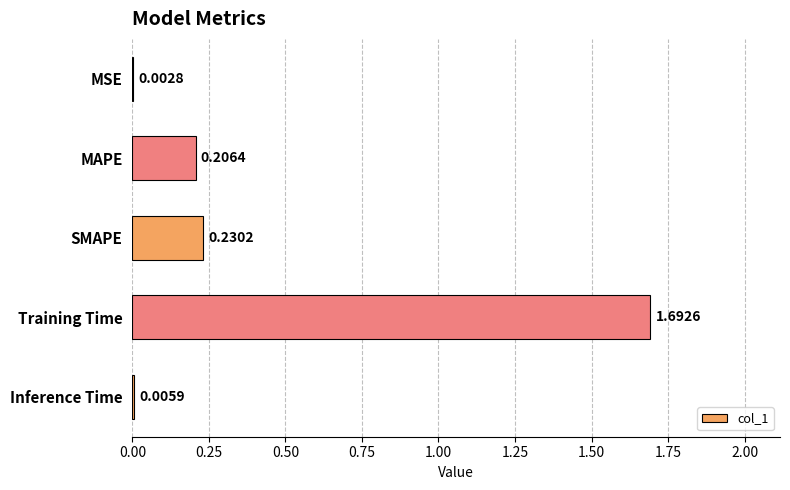

Between Inference Time and MSE, which is larger?

Inference Time